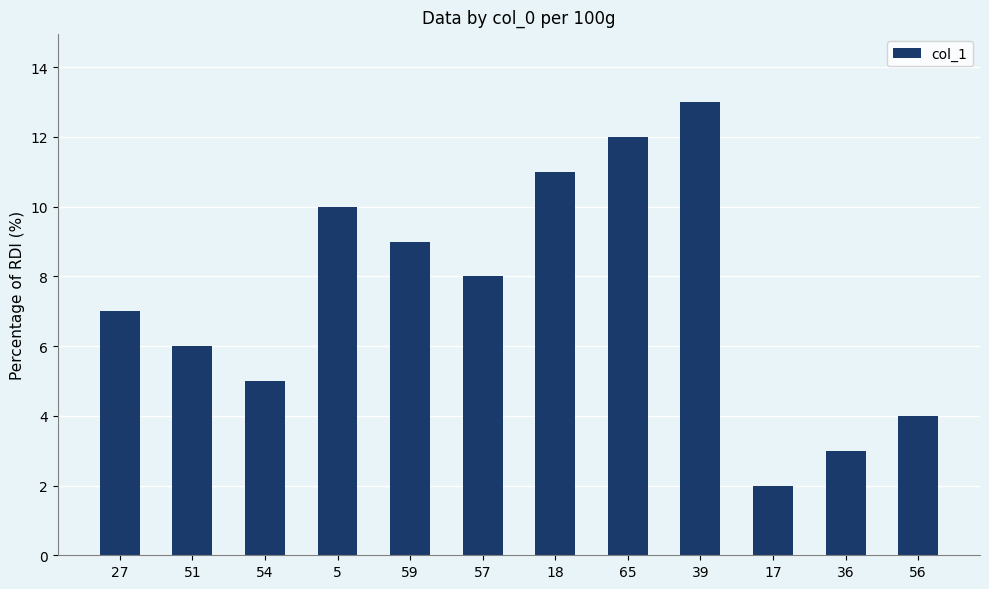

What is the label of the 3rd bar from the right?

17